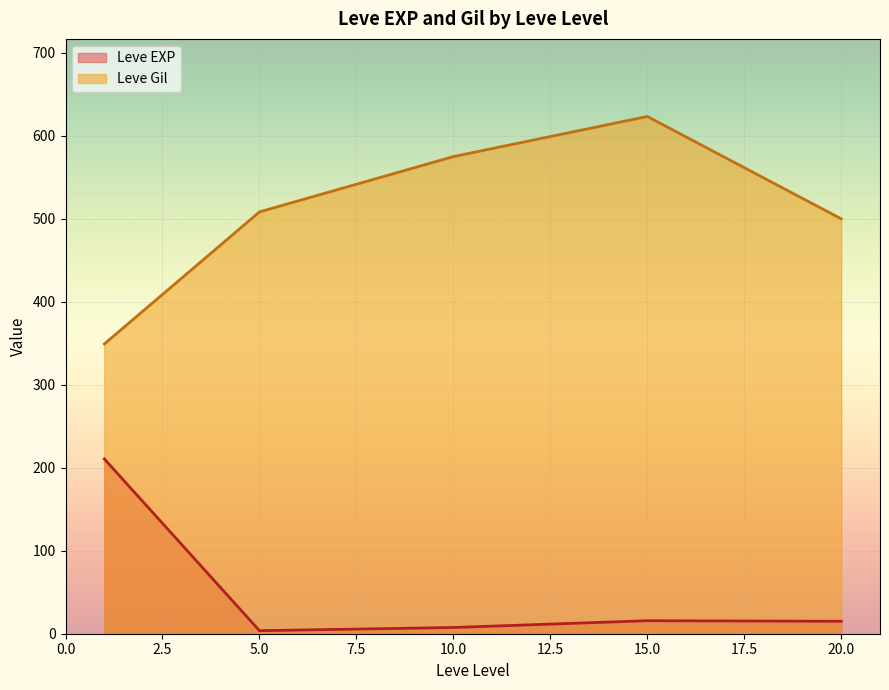

At which category is the sum across all series the highest?

15.0